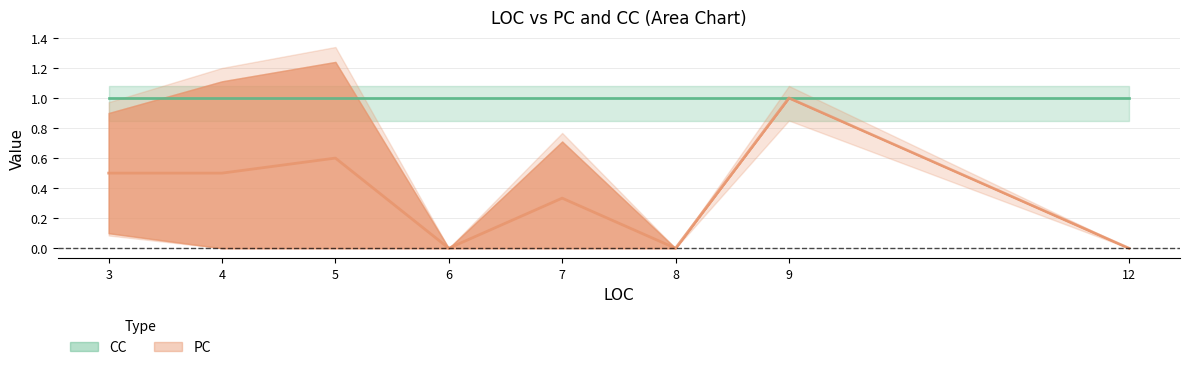

What is the approximate value of CC at 5?

1.0